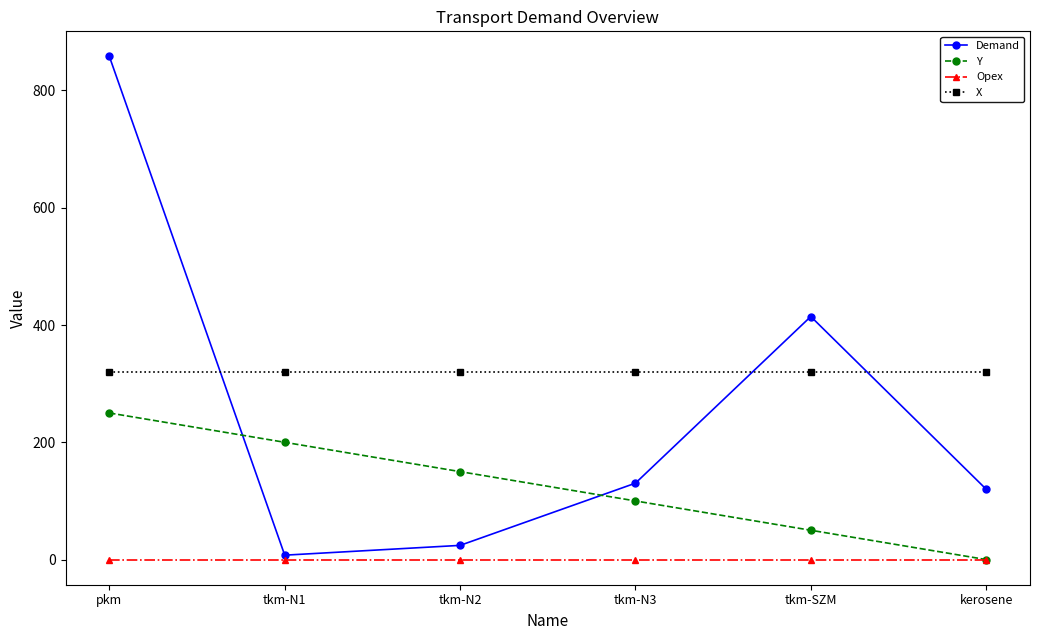

Between tkm-N1 and tkm-N3, which series saw the biggest shift?

Demand